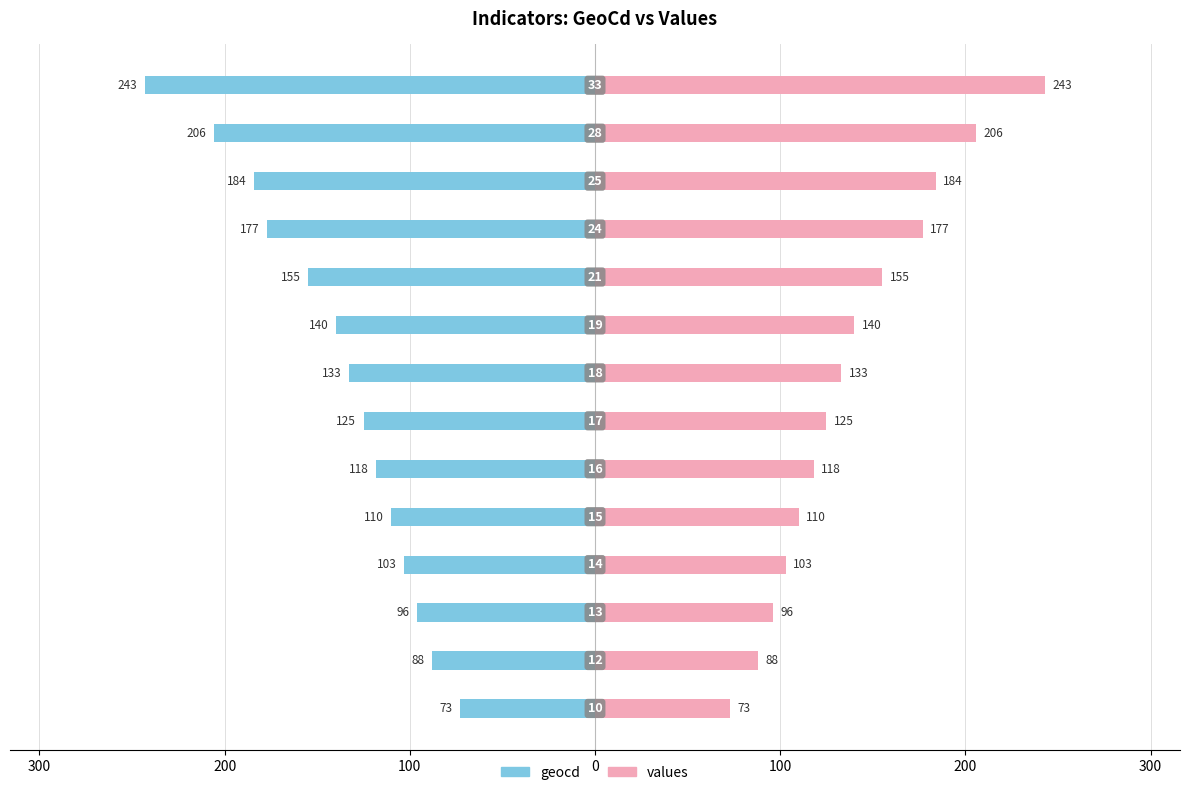

Reading right to left, list all the values displayed in this chart.

geocd: -243	-206	-184	-177	-155	-140	-133	-125	-118	-110	-103	-96	-88	-73
values: 243	206	184	177	155	140	133	125	118	110	103	96	88	73